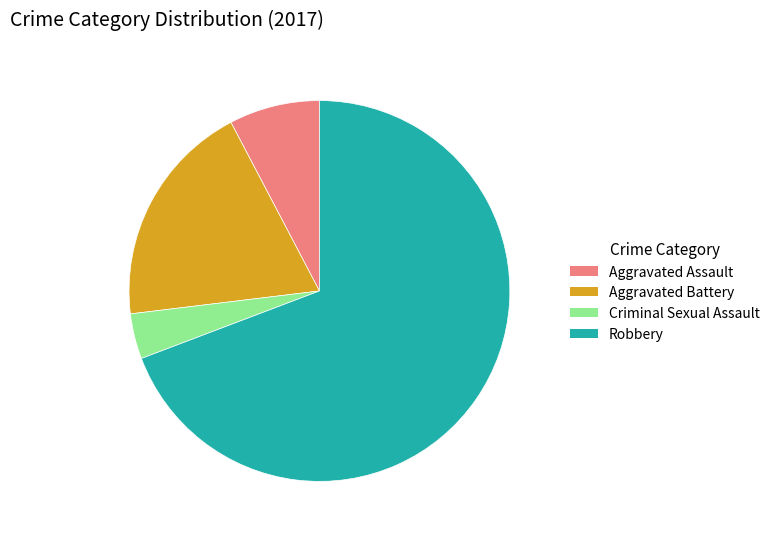

Rank the categories by value from lowest to highest.

Criminal Sexual Assault, Aggravated Assault, Aggravated Battery, Robbery